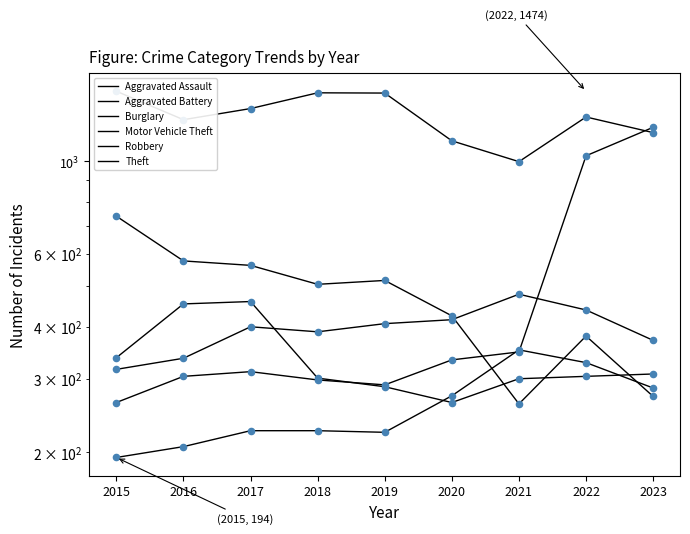

At how many categories does at least one series exceed 1314?

4